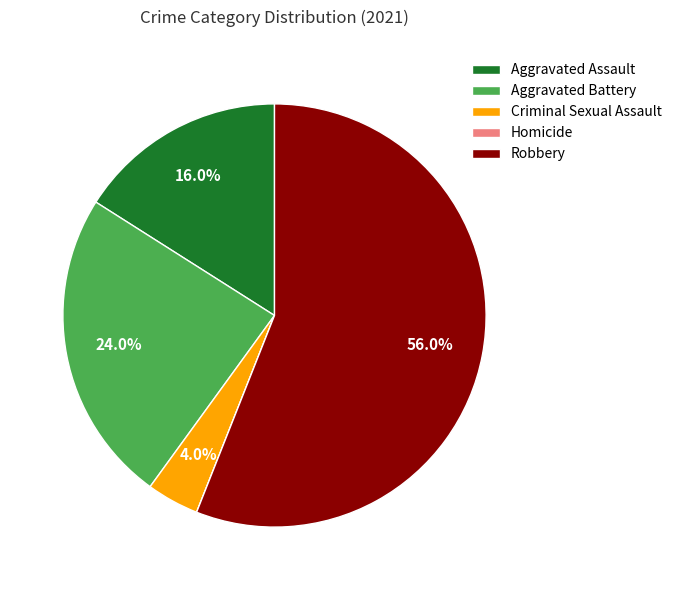

Which has a higher value, Criminal Sexual Assault or Robbery?

Robbery